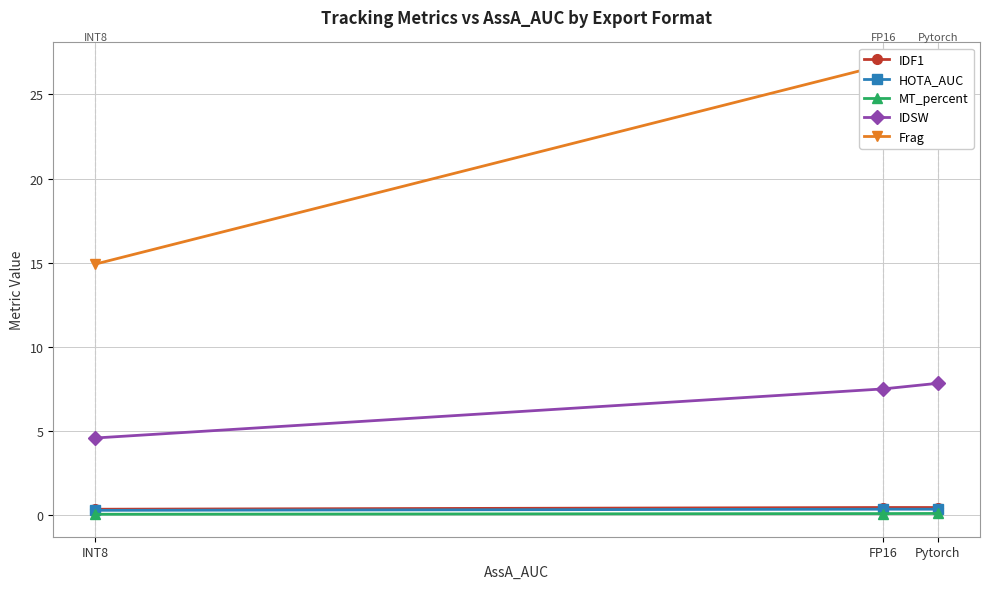

Reading left to right, extract all data points from this chart.

IDF1: Pytorch=0.5	FP16=0.5	INT8=0.3
HOTA_AUC: Pytorch=0.4	FP16=0.4	INT8=0.3
MT_percent: Pytorch=0.1	FP16=0.1	INT8=0.1
IDSW: Pytorch=7.8	FP16=7.5	INT8=4.6
Frag: Pytorch=26.7	FP16=26.8	INT8=14.9